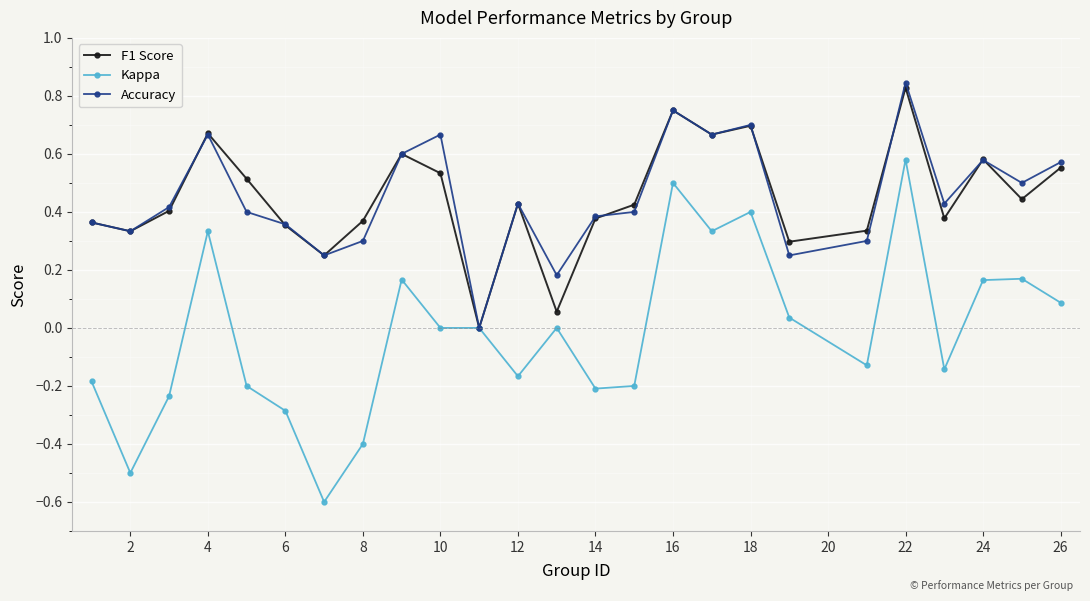

How many values in the F1 Score series exceed 0?

24